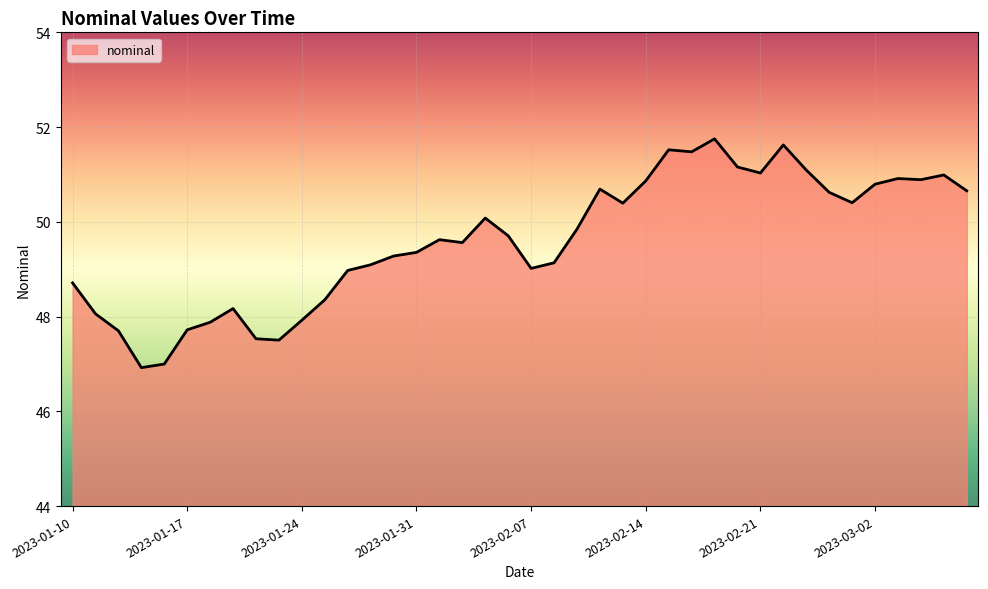

What is the smallest value displayed?

46.9